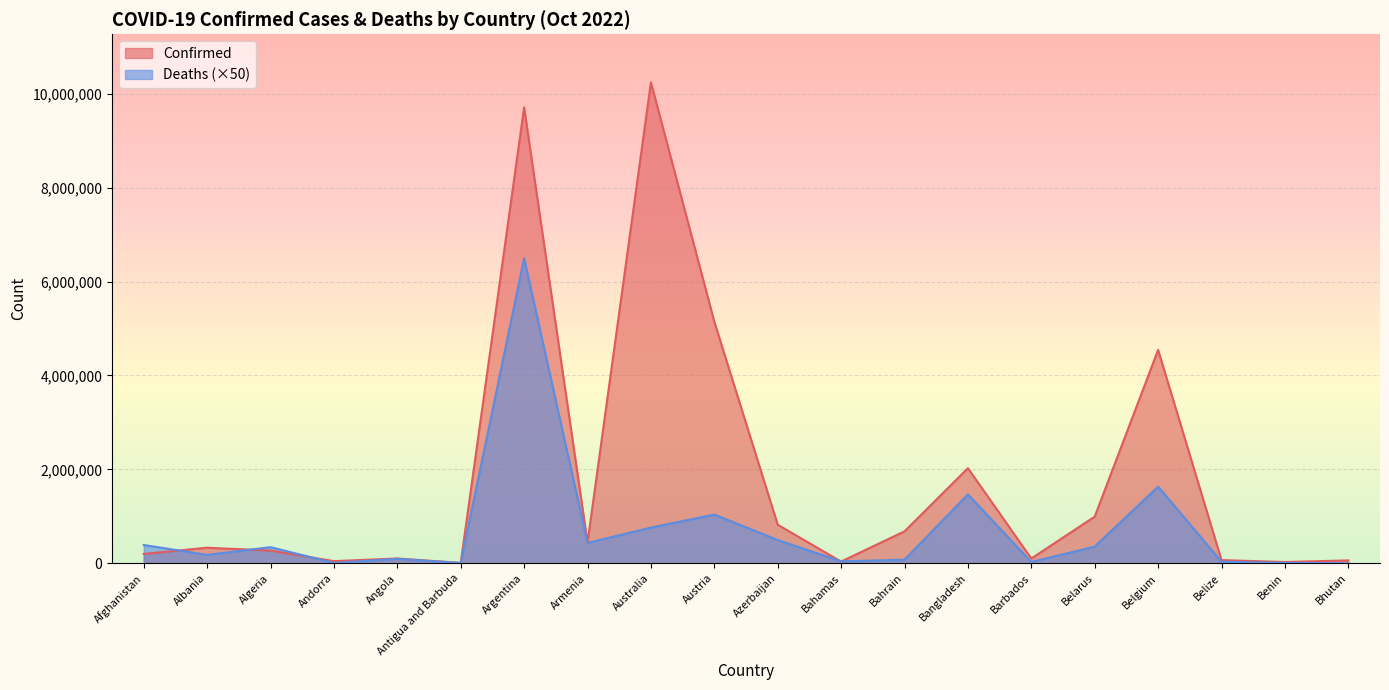

At which label does Confirmed reach its peak?

Australia